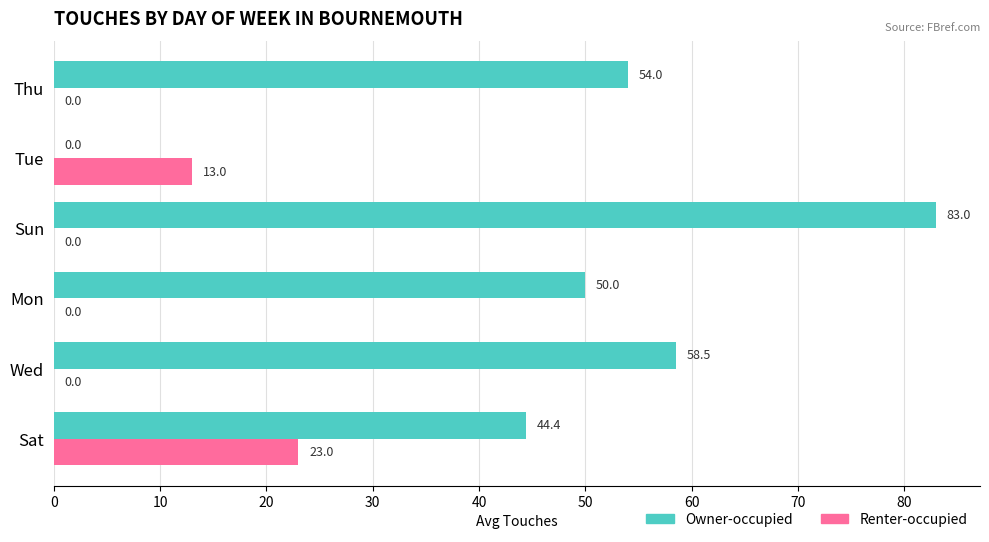

What is the sum of all Renter-occupied values?

36.0